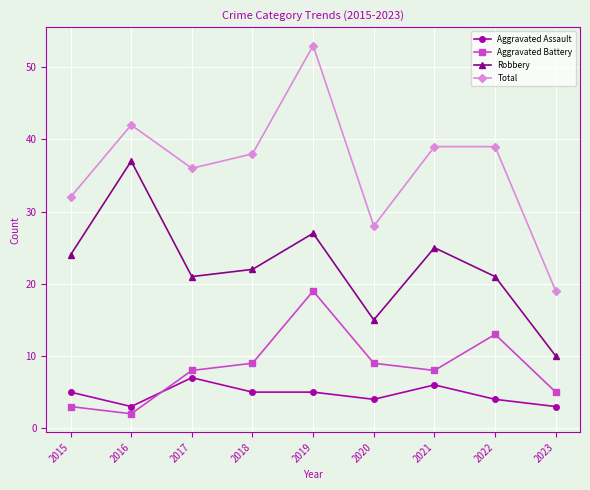

Reading left to right, list all the values displayed in this chart.

Aggravated Assault: 2015=5	2016=3	2017=7	2018=5	2019=5	2020=4	2021=6	2022=4	2023=3
Aggravated Battery: 2015=3	2016=2	2017=8	2018=9	2019=19	2020=9	2021=8	2022=13	2023=5
Robbery: 2015=24	2016=37	2017=21	2018=22	2019=27	2020=15	2021=25	2022=21	2023=10
Total: 2015=32	2016=42	2017=36	2018=38	2019=53	2020=28	2021=39	2022=39	2023=19